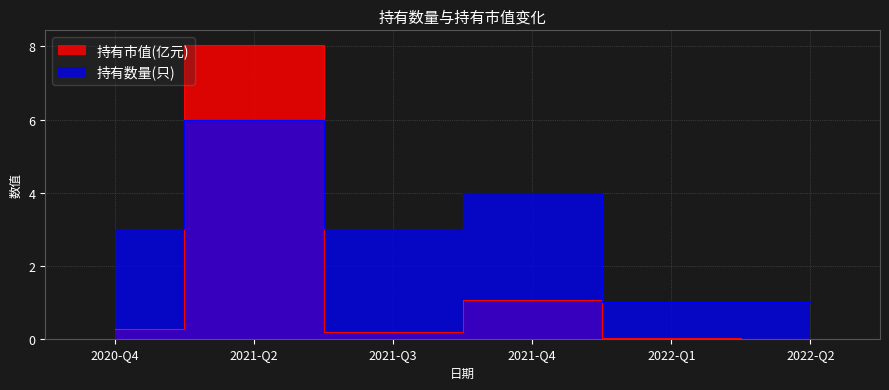

The 持有市值(亿元) series shows 8.0 at 2021-Q2. True or false?

True